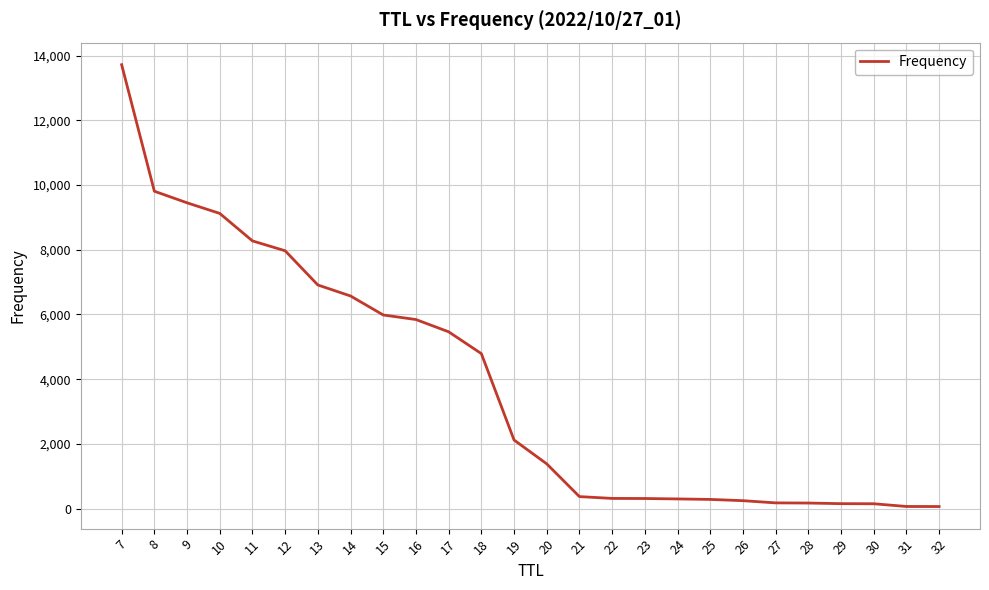

The value at 26 is 245. True or false?

True